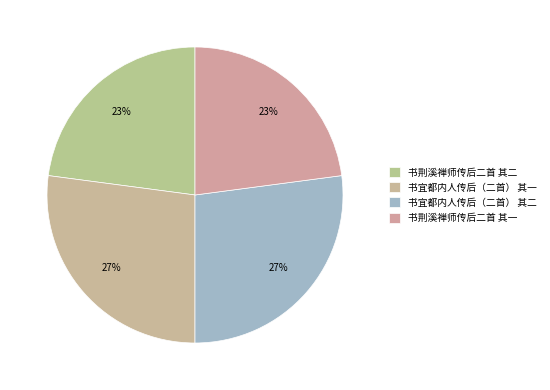

Is there a majority slice in this chart?

No